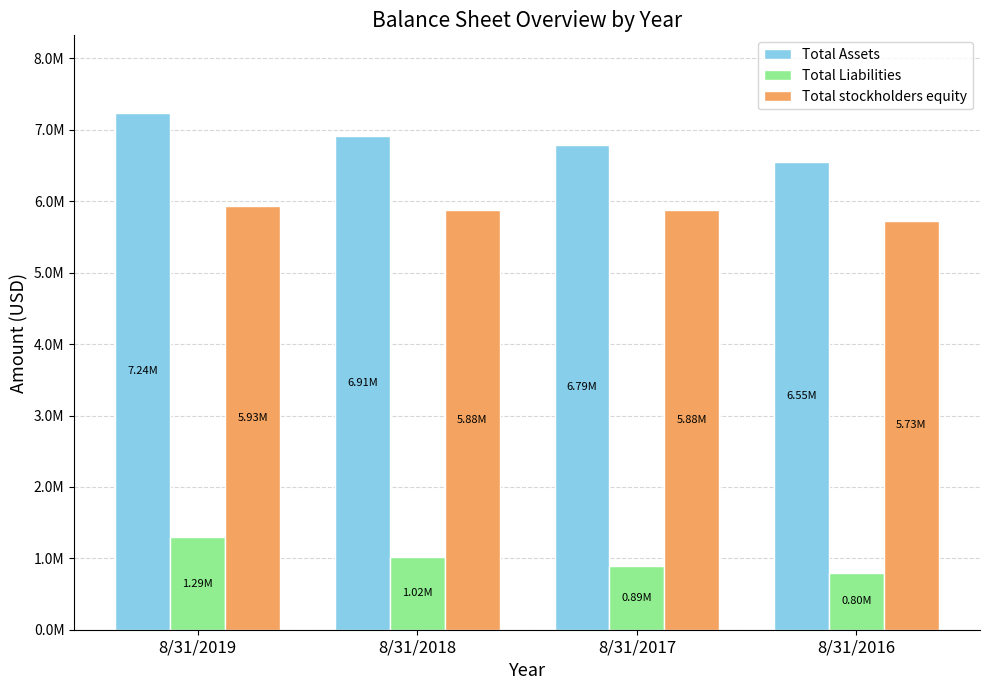

Which label corresponds to the smallest value in the chart?

8/31/2016